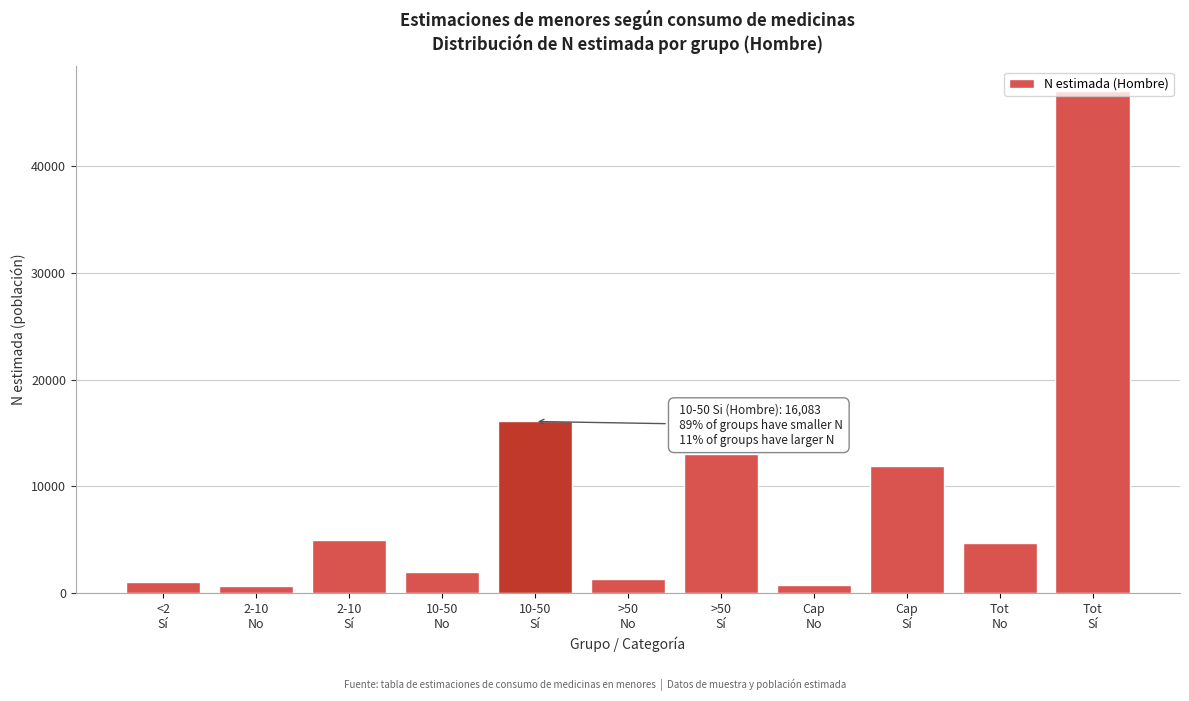

What is the value of the 10th bar from the left?

4643